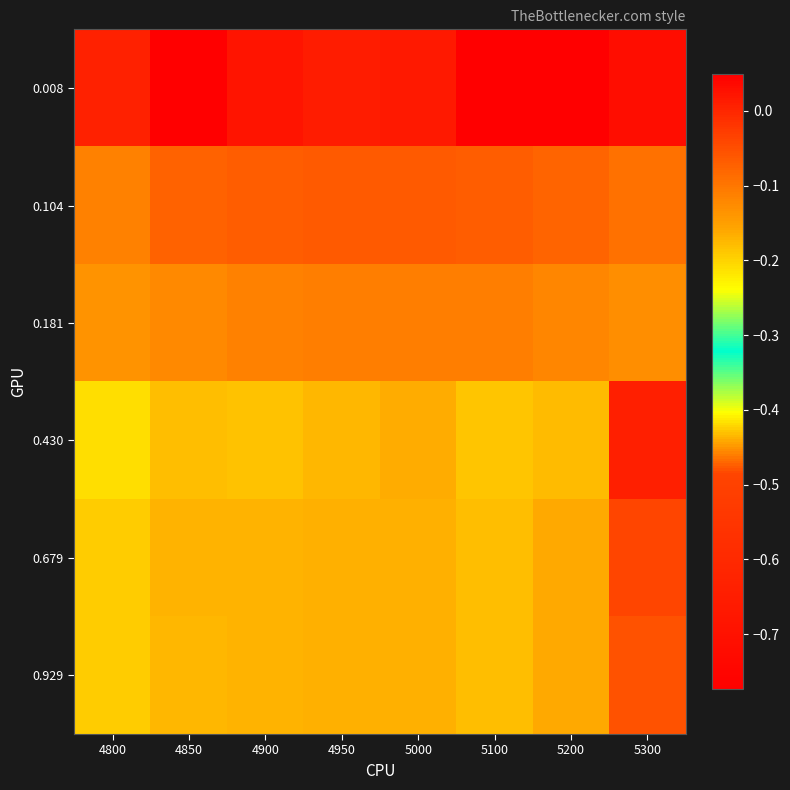

Between 4850 and 4950, which series saw the biggest shift?

0.008